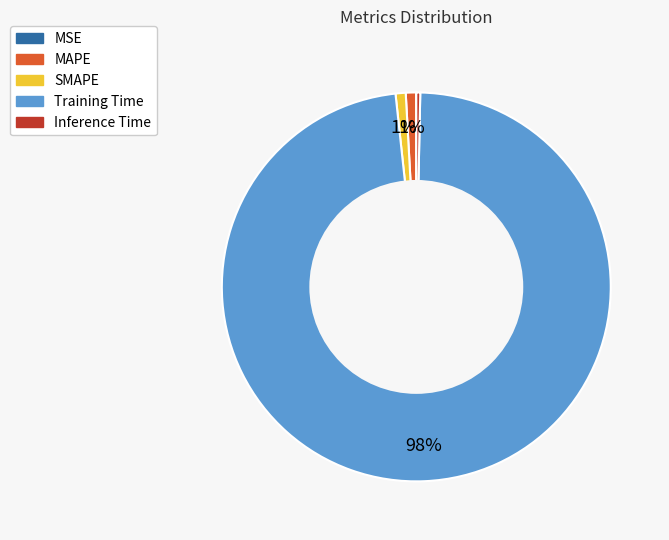

Is there a majority slice in this chart?

Yes